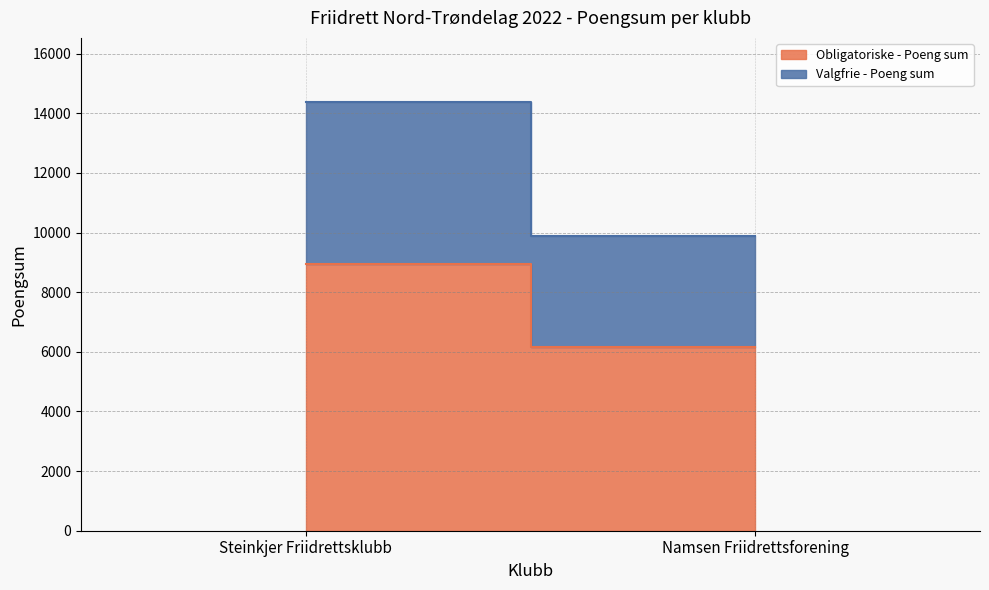

The Obligatoriske - Poeng sum series shows 5498 at Steinkjer Friidrettsklubb. True or false?

False